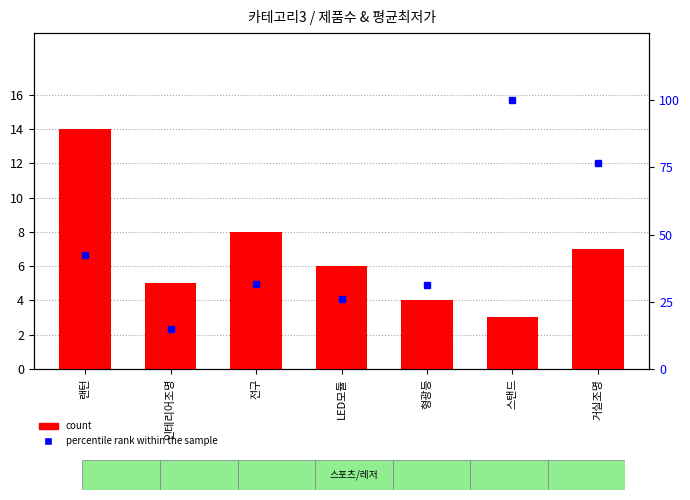

What is the total value across all series at 형광등?

35.2